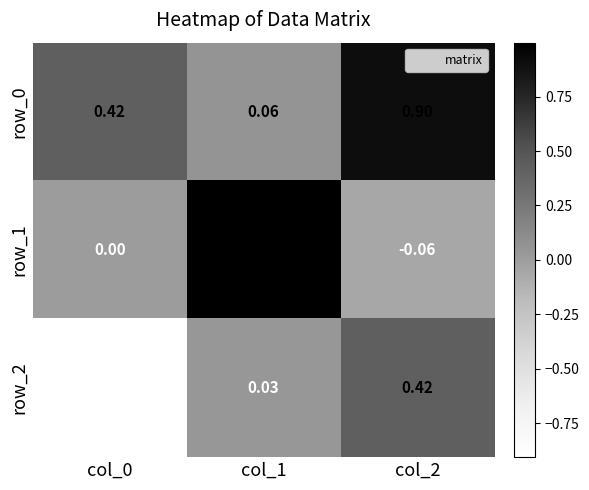

Is the value of row_1 at col_0 greater than the value of row_2 at col_1?

No